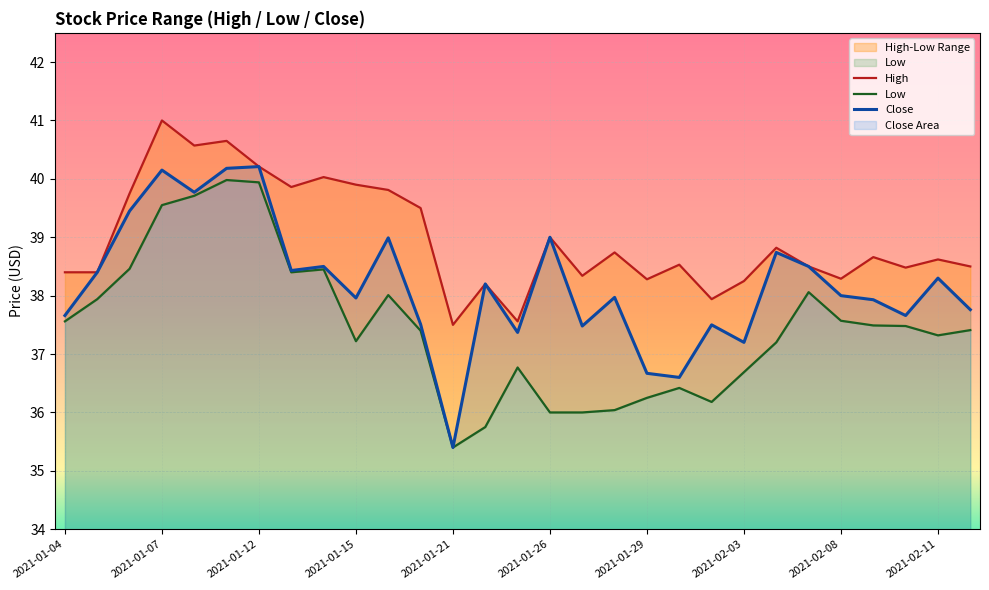

The Low series shows 18.7 at 2021-01-27. True or false?

False